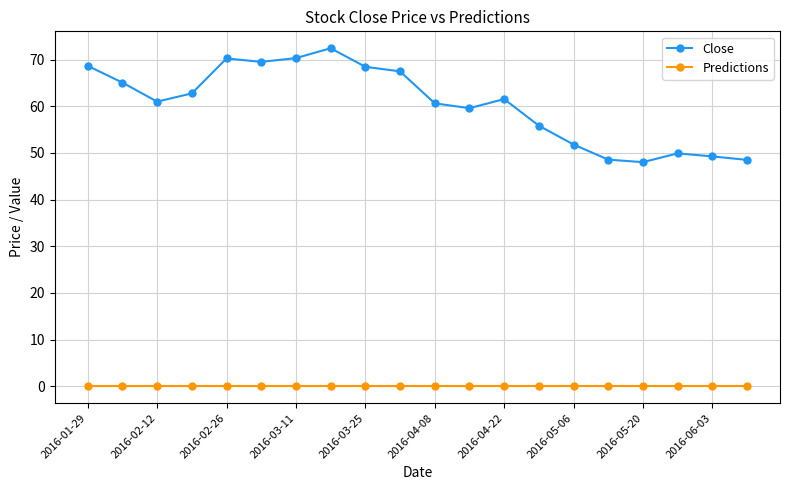

What is the lowest value of the Close series?

48.0